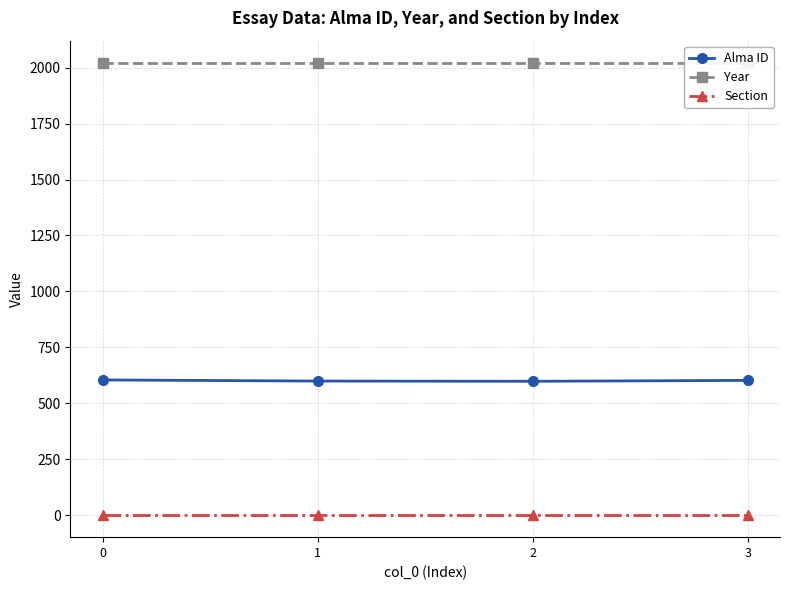

What is the spread (max minus min) of values at 2?

2018